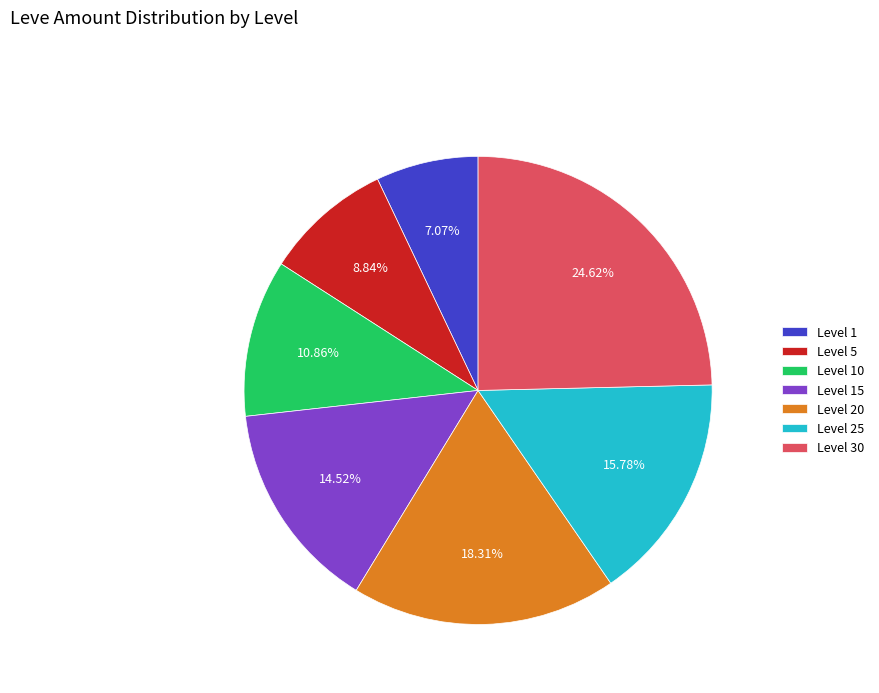

What is the ratio of the value at Level 15 to the value at Level 5?

1.6